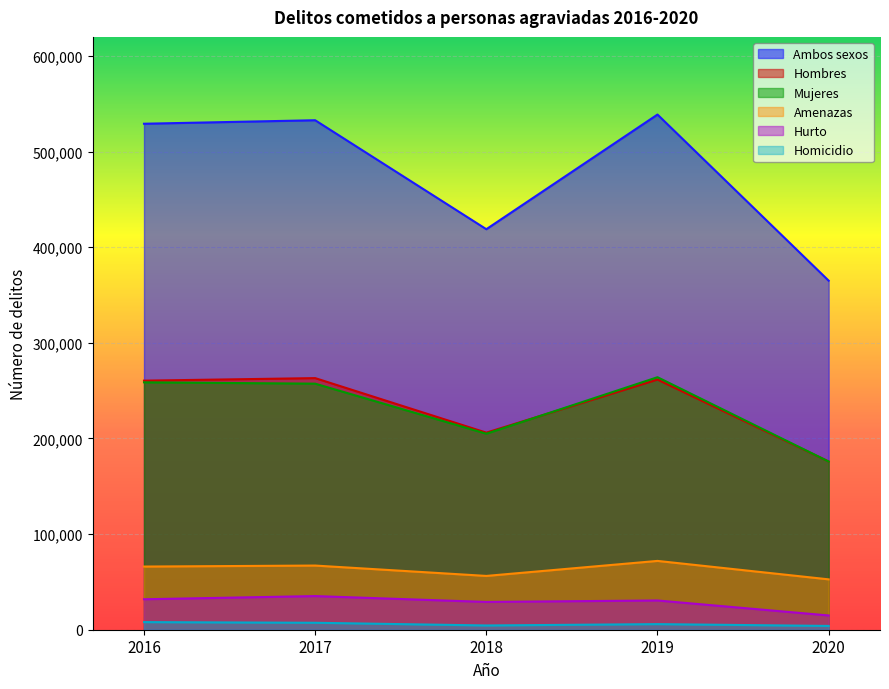

How many values in the Hombres series are below 260485?

2